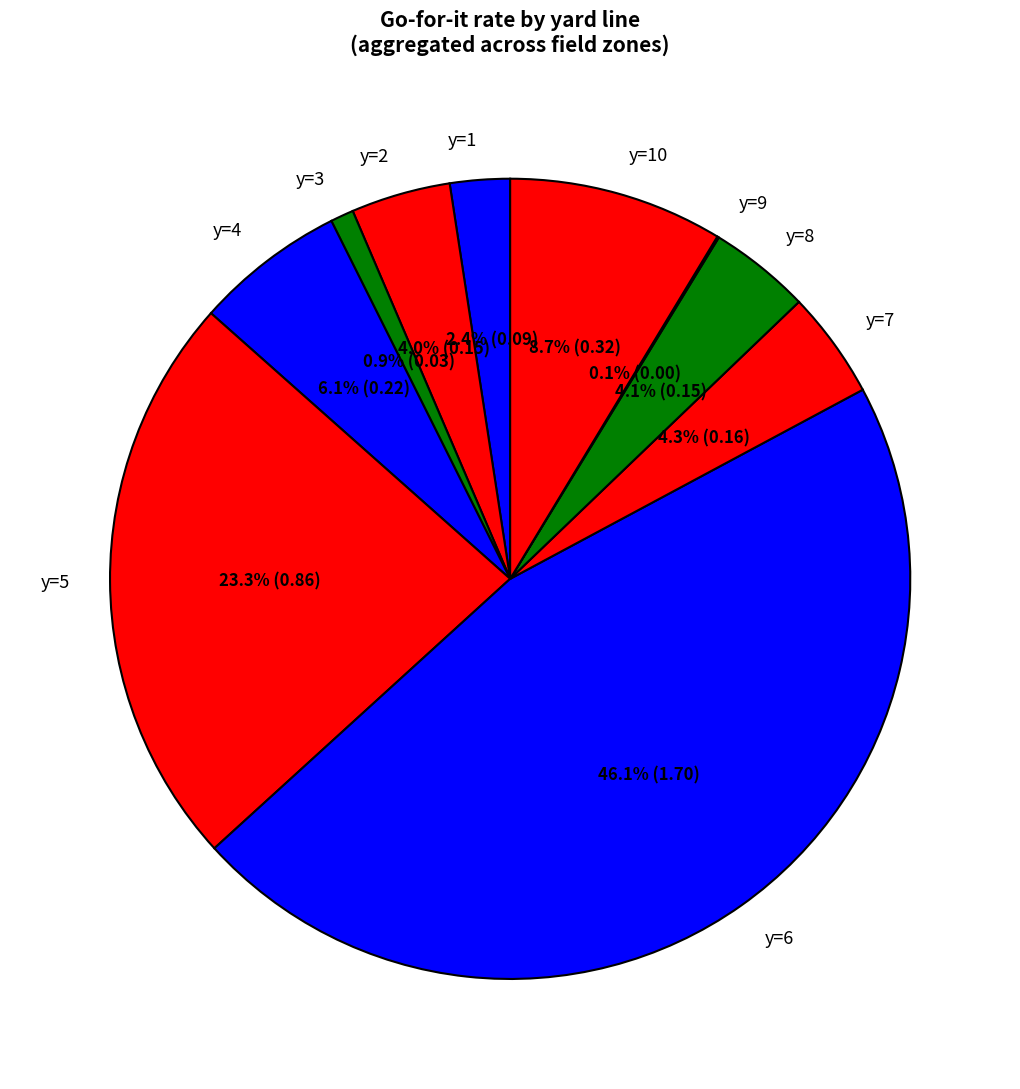

What percentage is NOT represented by y=3?

99.1%